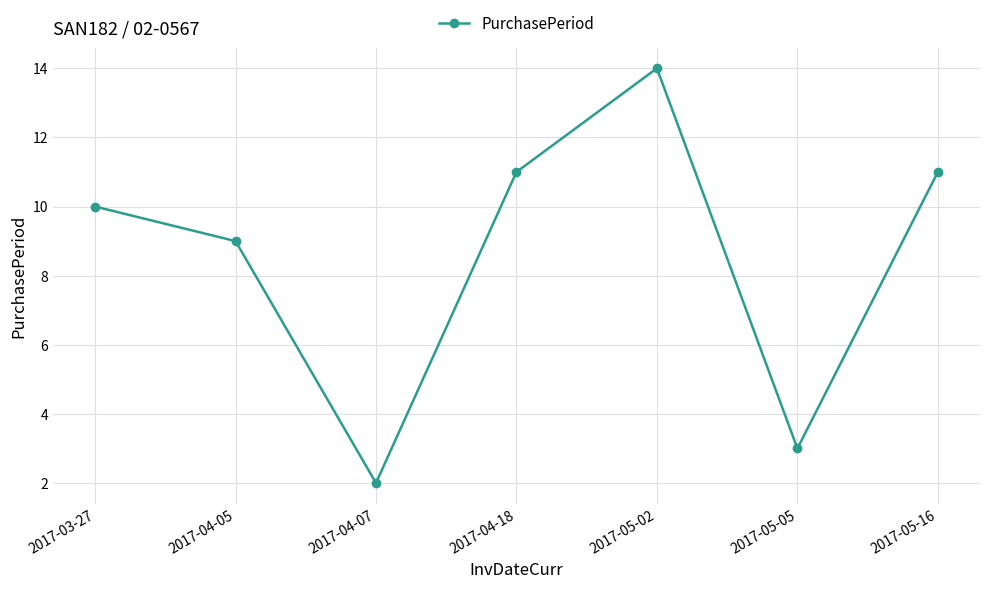

Between 2017-04-07 and 2017-04-18, which is larger?

2017-04-18